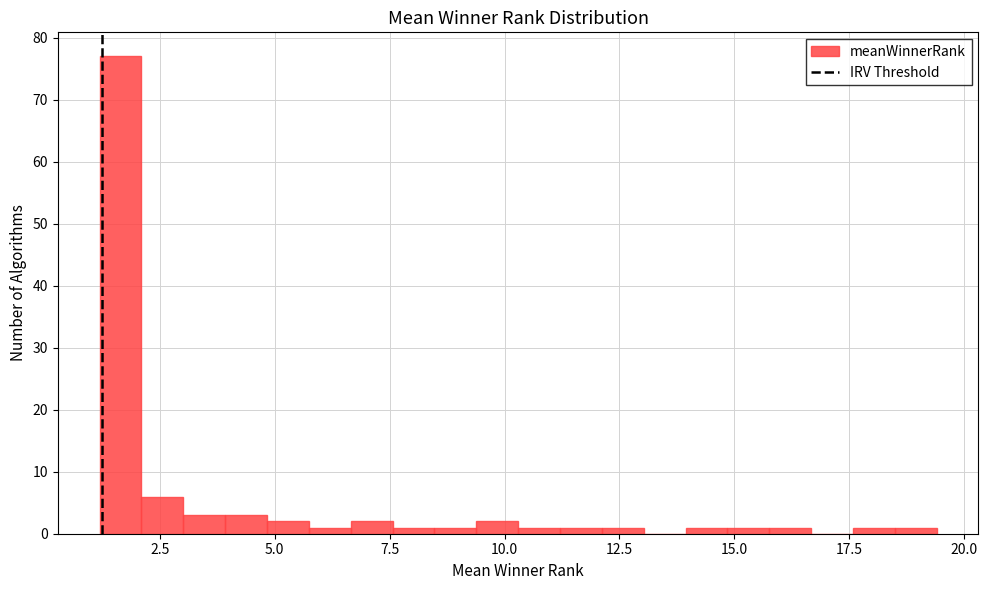

Around what value on the x-axis is the tallest bar? Give the approximate position of its centre, as read against the axis.

1.5